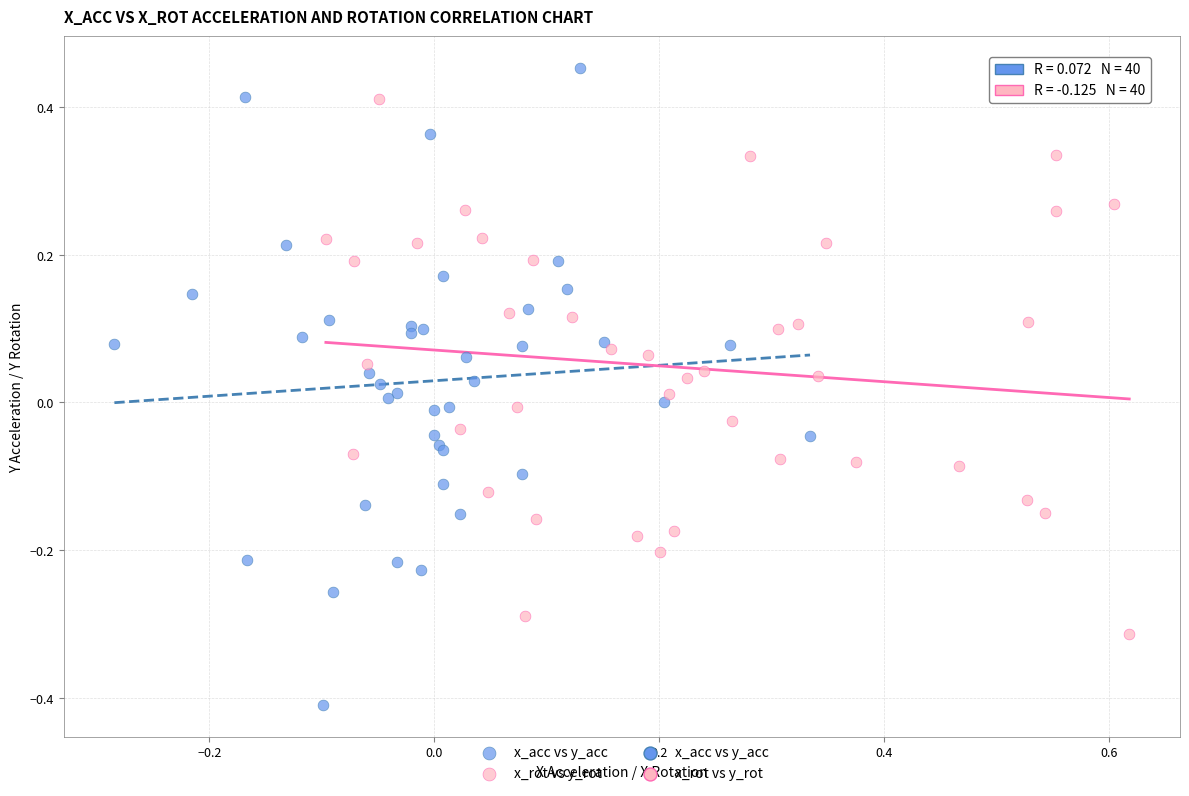

Which series contains the highest Y value?

x_acc vs y_acc